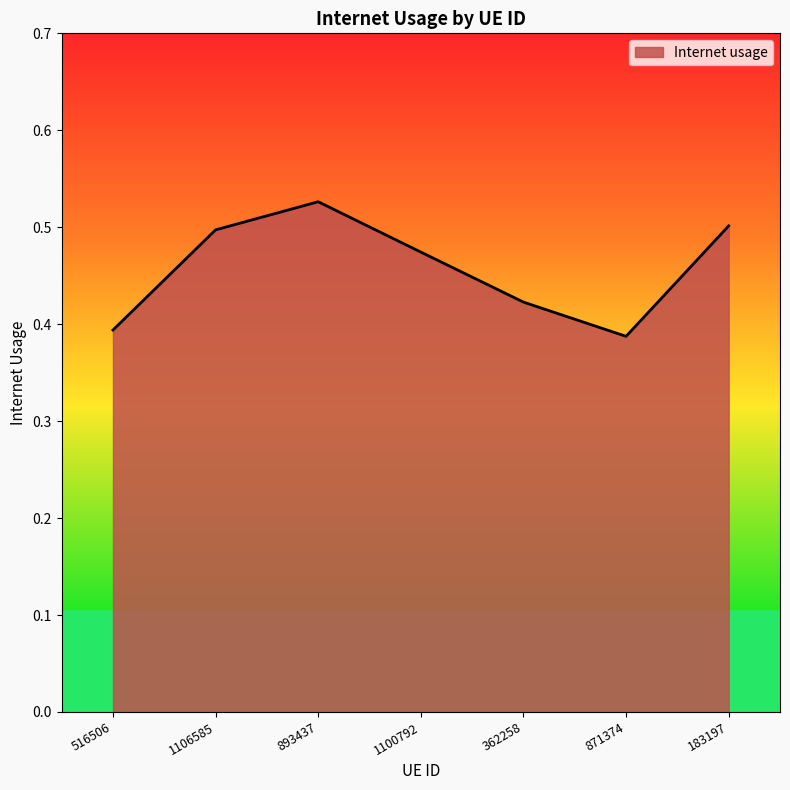

Which label corresponds to the largest value in the chart?

893437